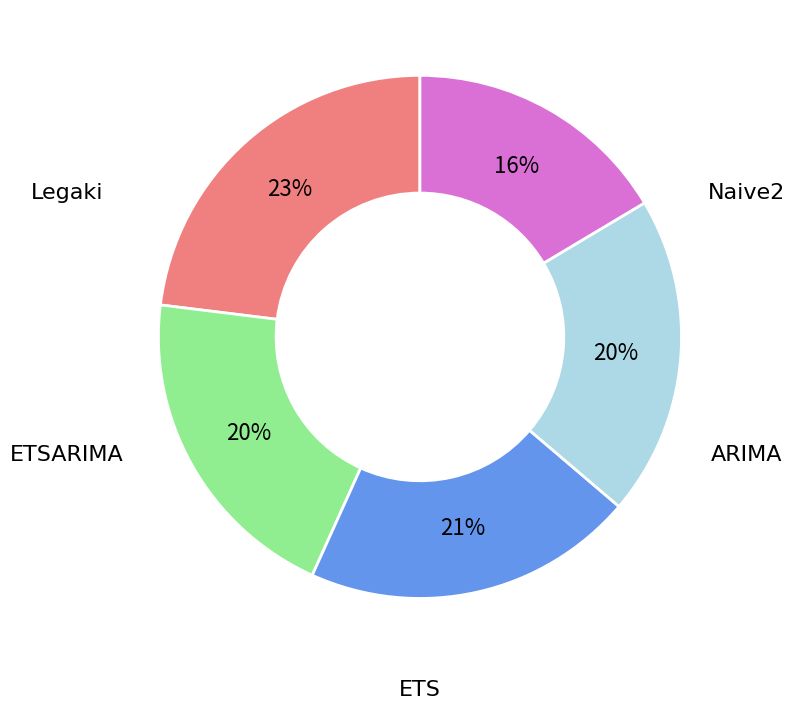

To the nearest percent, what is the difference between the largest and smallest slice percentages?

7%